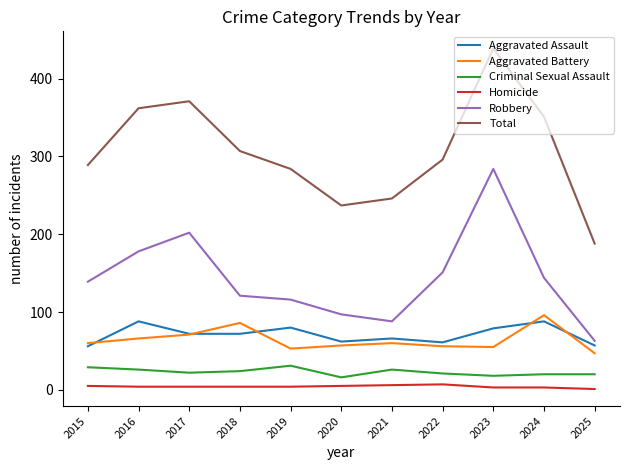

At which category does Aggravated Battery reach its first local valley?

2019